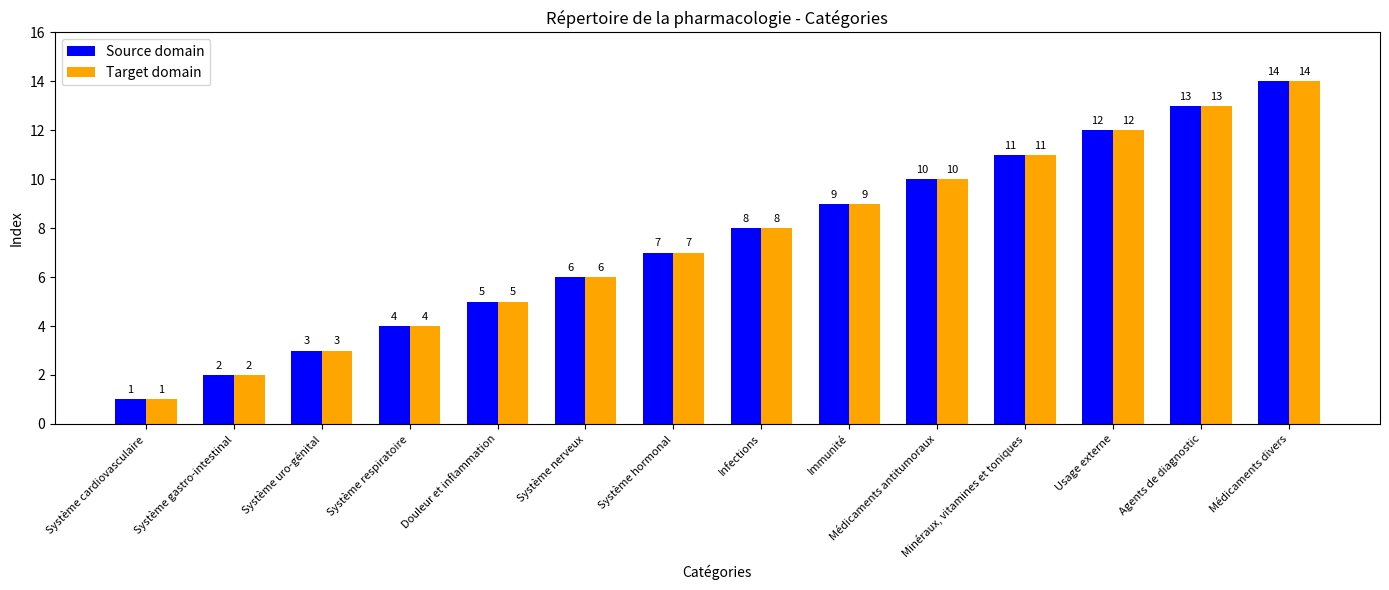

How many bars are there in each group?

2